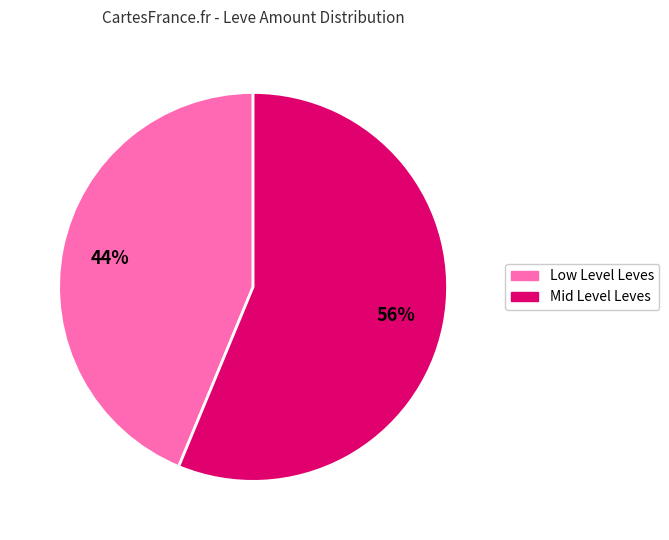

To the nearest percent, what is the average slice percentage?

50%